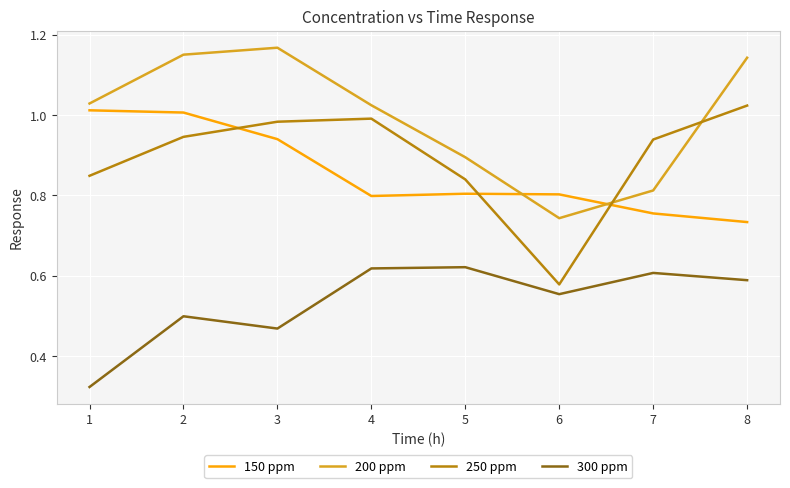

What is the sum of all 200 ppm values?

8.0